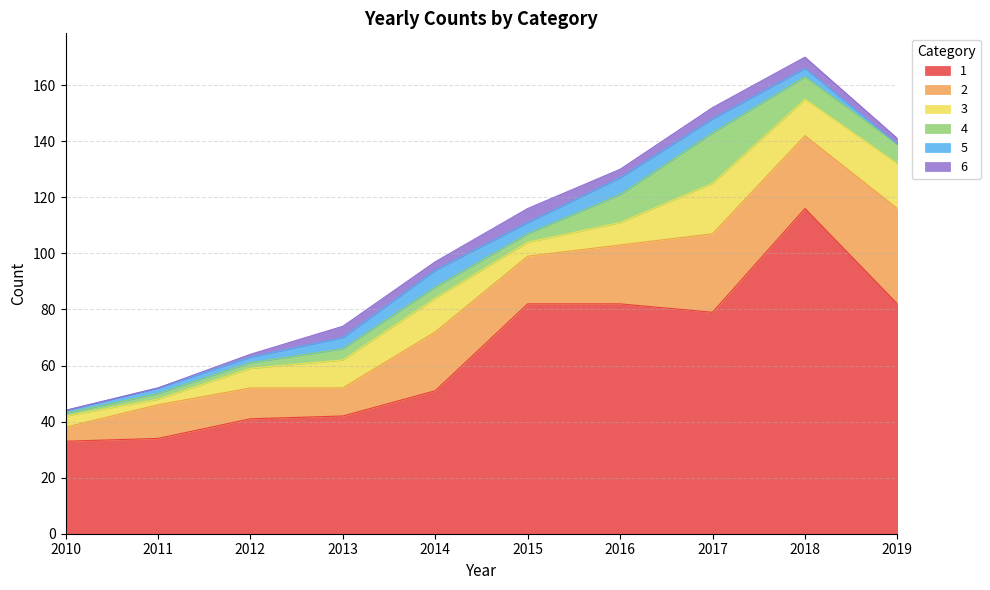

Reading left to right, transcribe all the data shown in this chart.

1: 33	34	41	42	51	82	82	79	116	82
2: 5	12	11	10	21	17	21	28	26	34
3: 4	2	7	10	12	5	8	18	13	16
4: 1	2	2	4	4	3	10	18	8	7
5: 1	2	2	4	6	4	6	5	3	0
6: 0	0	1	4	3	5	3	4	4	2